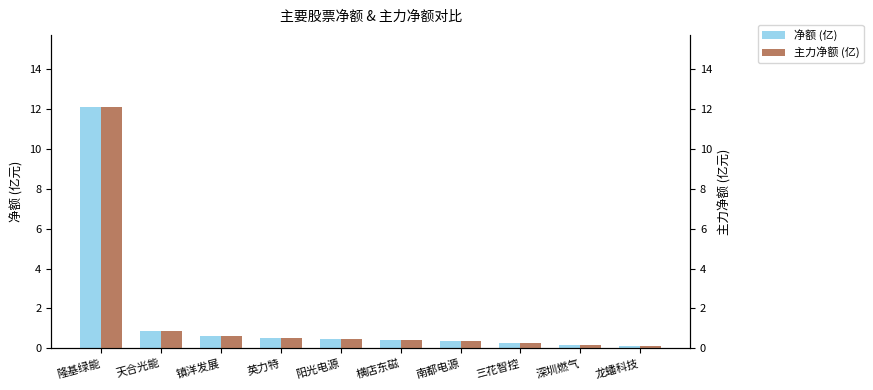

What is the sum of all 净额 (亿) values?

15.9